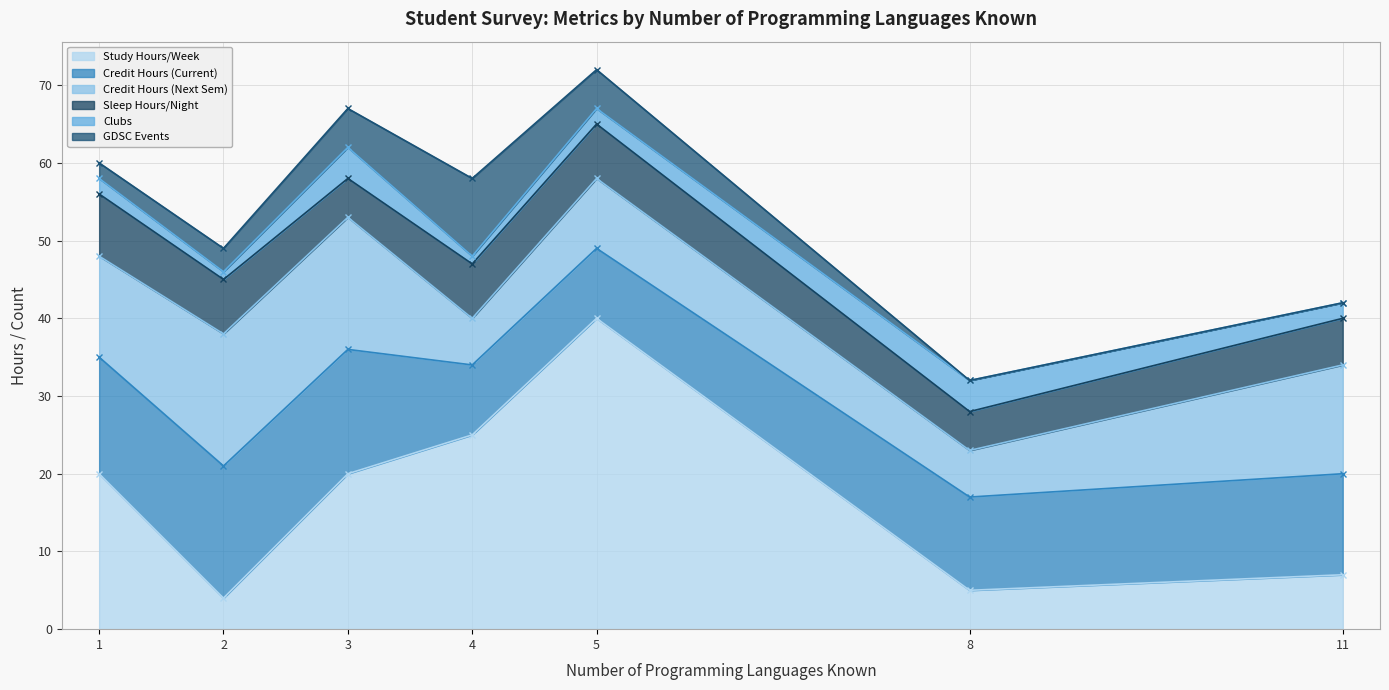

Count the number of data series in this chart.

6